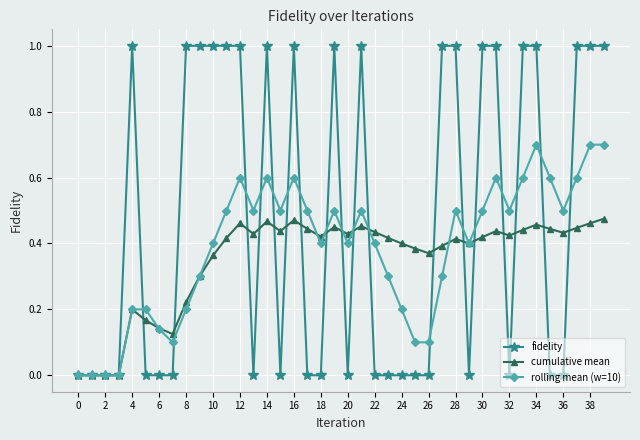

Which series has the largest total across all categories?

fidelity